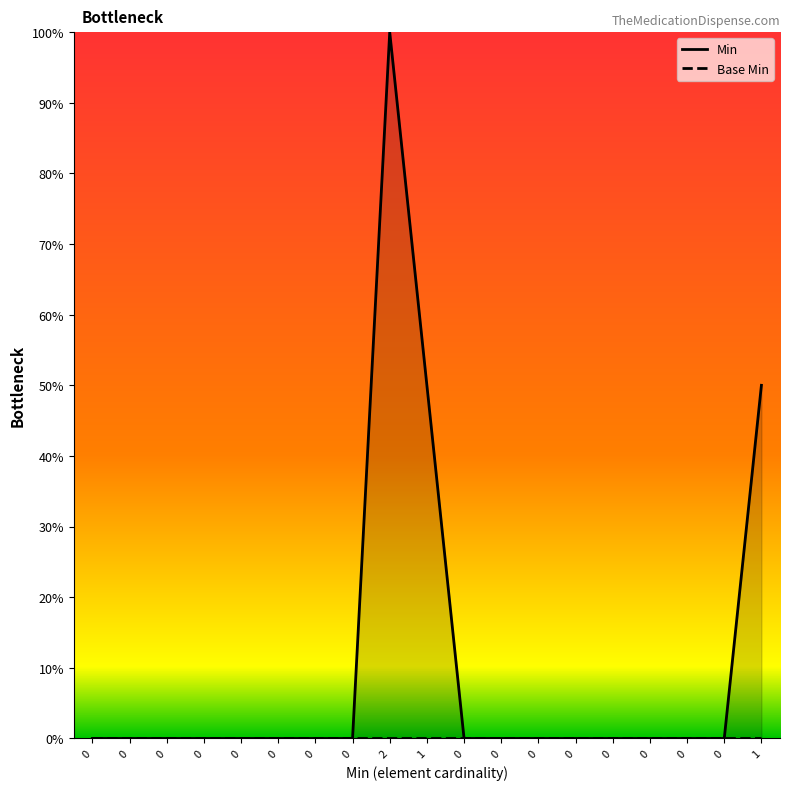

The value of Min at 0 is 45. True or false?

False